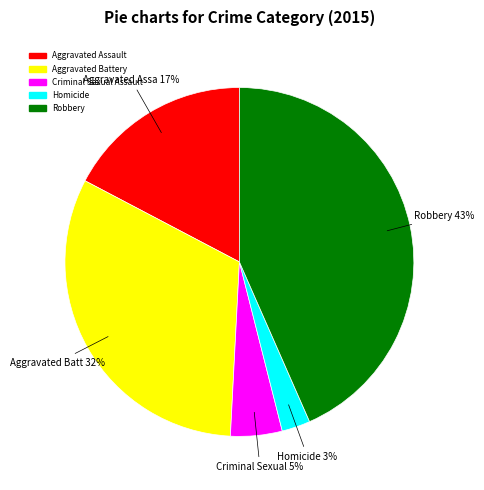

Is there a majority slice in this chart?

No